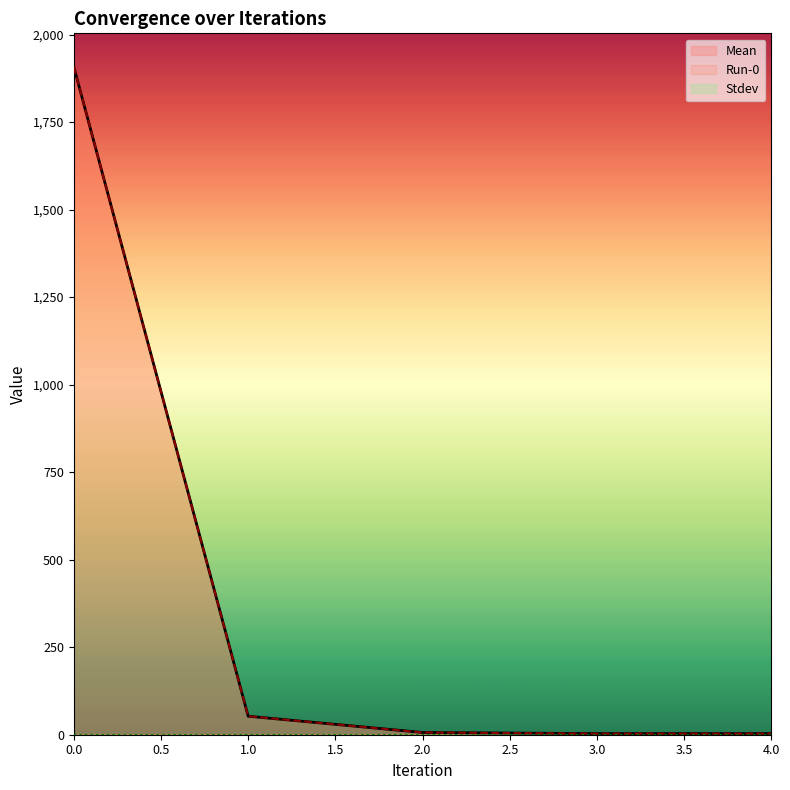

Is it true that Mean equals 3.1 at 4?

True